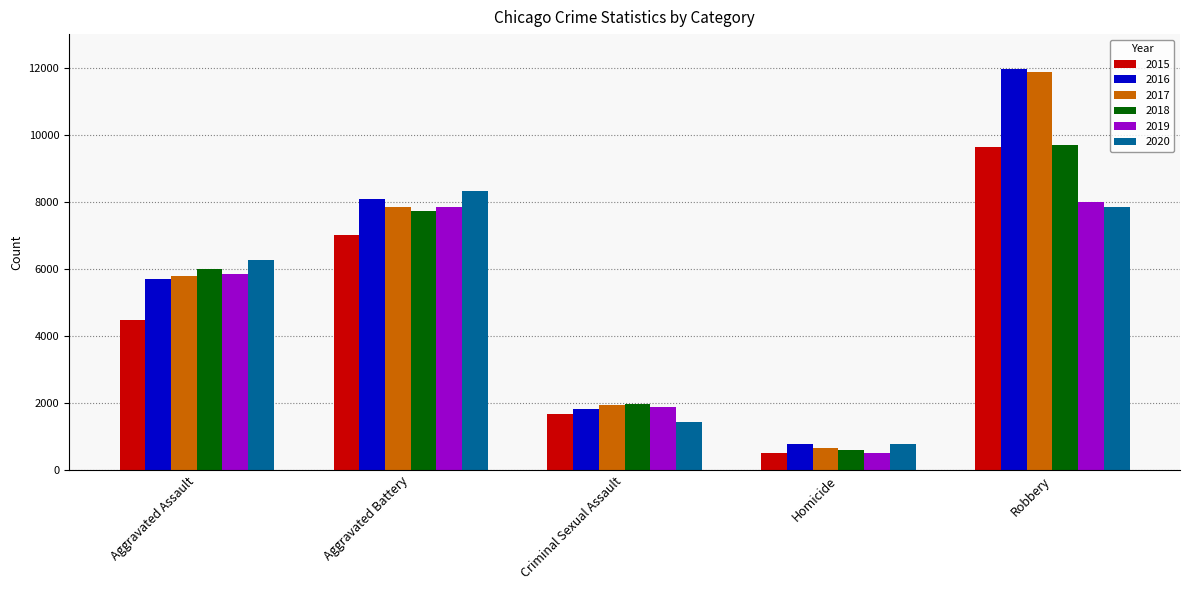

How many data points in 2020 are less than 6263?

2